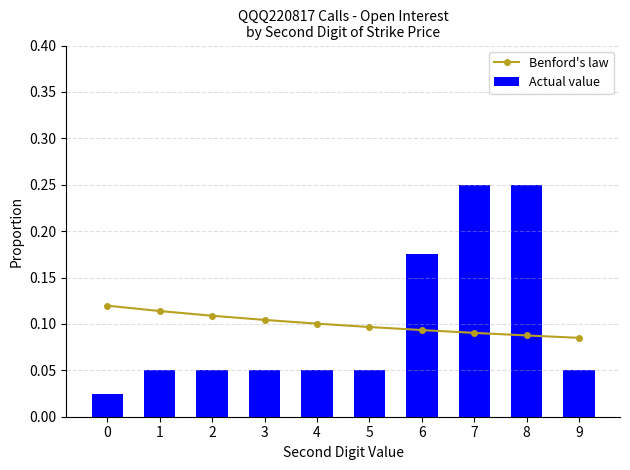

The Benford's law series shows 0.1 at 0. True or false?

True